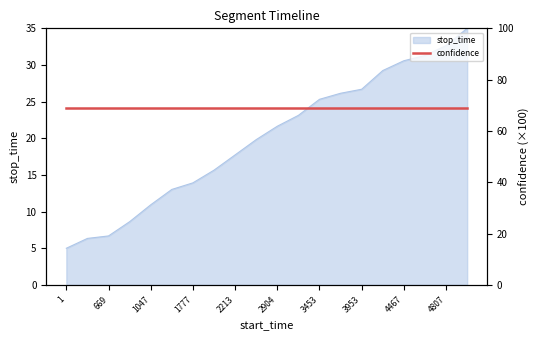

Is it true that the value at 4044 is 29.2?

True